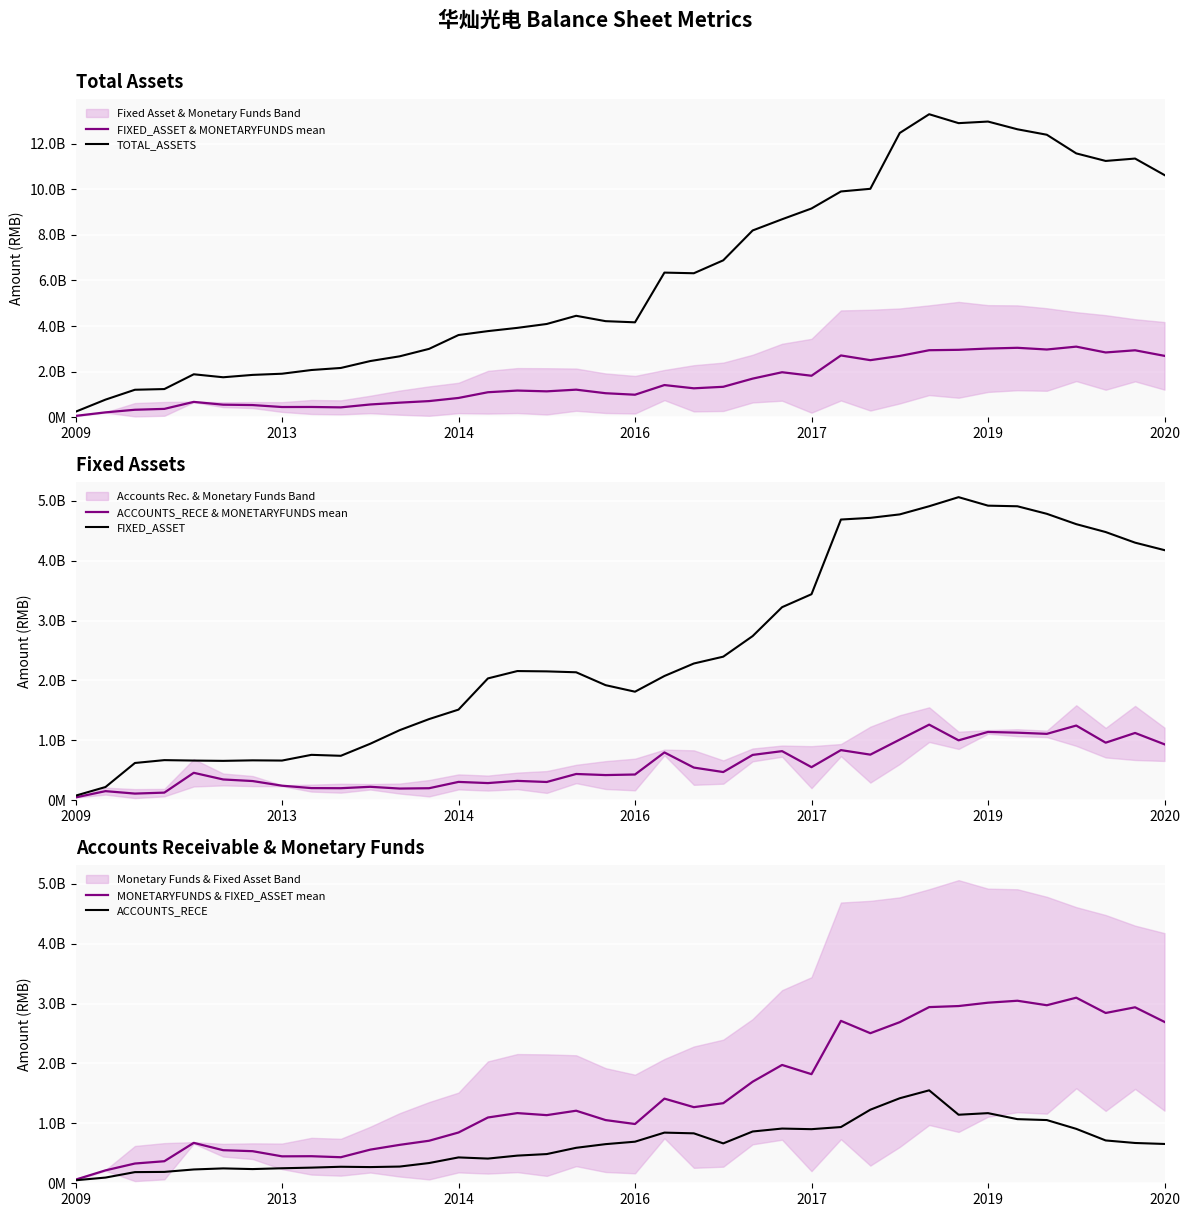

At which label does ACCOUNTS_RECE first exceed 656282225?

2016